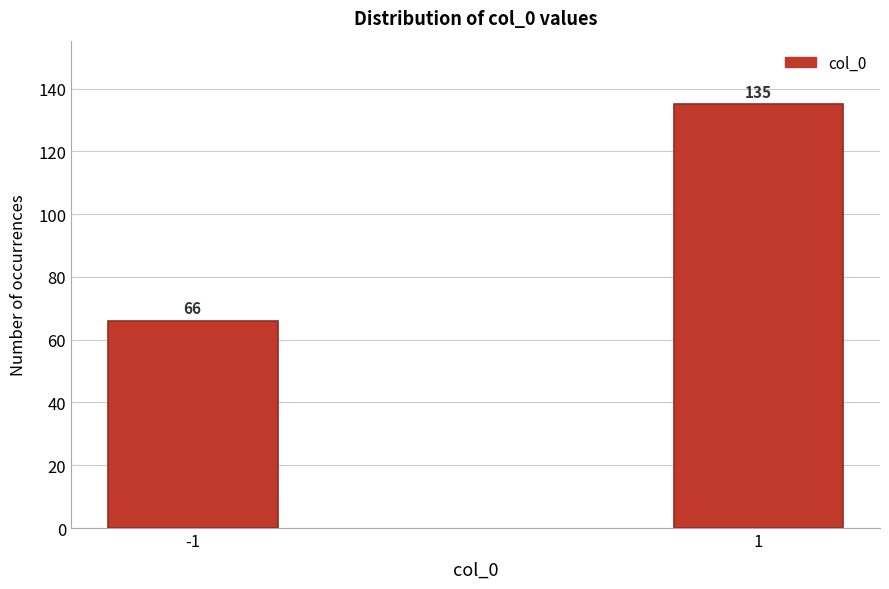

Reading right to left, extract all data points from this chart.

1=135	-1=66